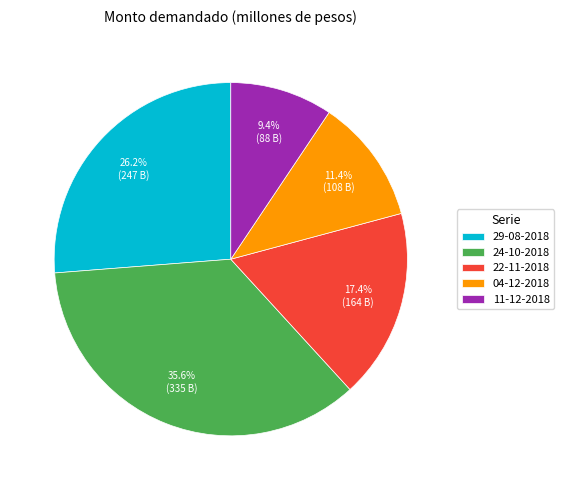

To the nearest percent, what is the combined percentage of 29-08-2018 and 24-10-2018?

62%